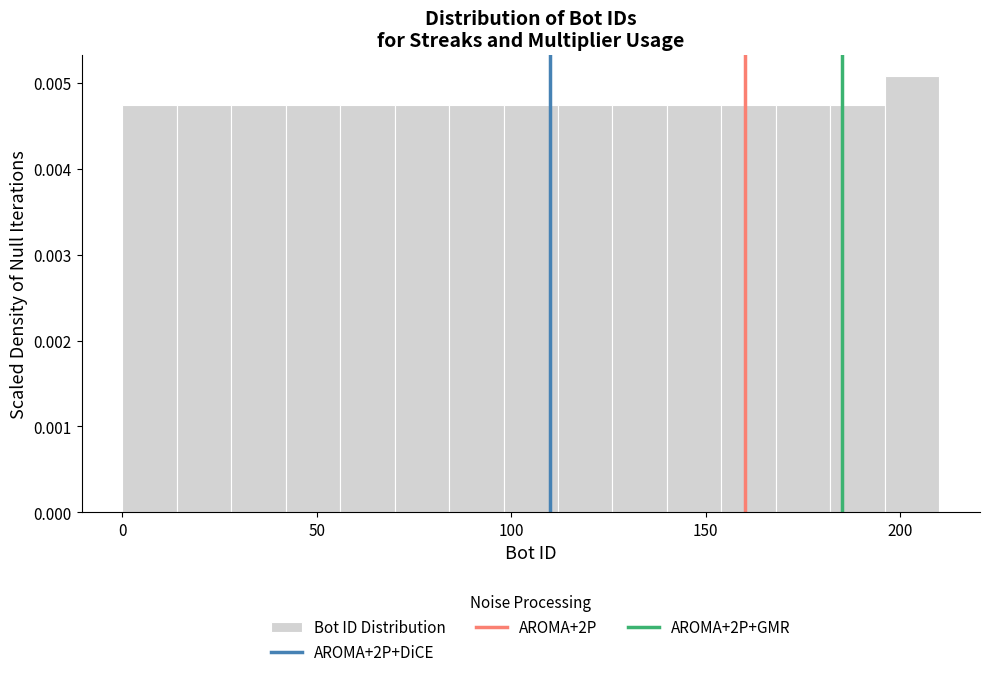

Around what value on the x-axis is the tallest bar? Give the approximate position of its centre, as read against the axis.

205